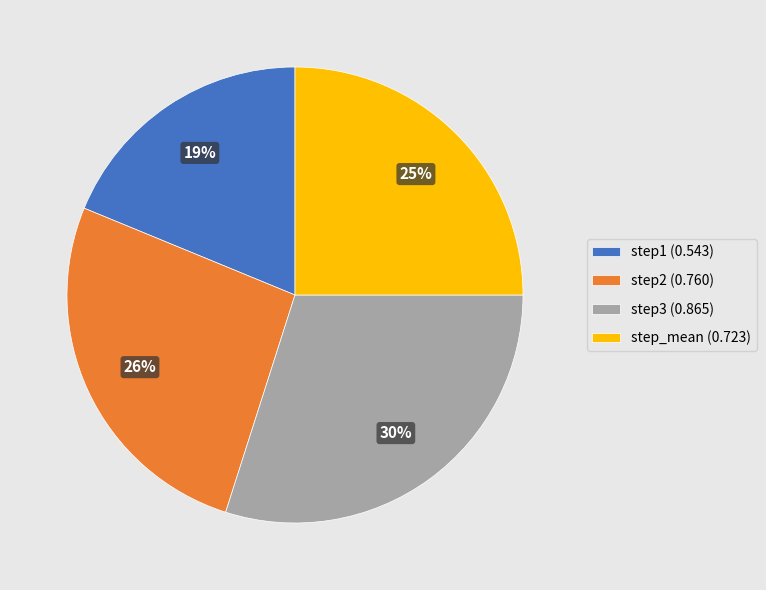

To the nearest percent, what percentage of the pie is step1?

19%